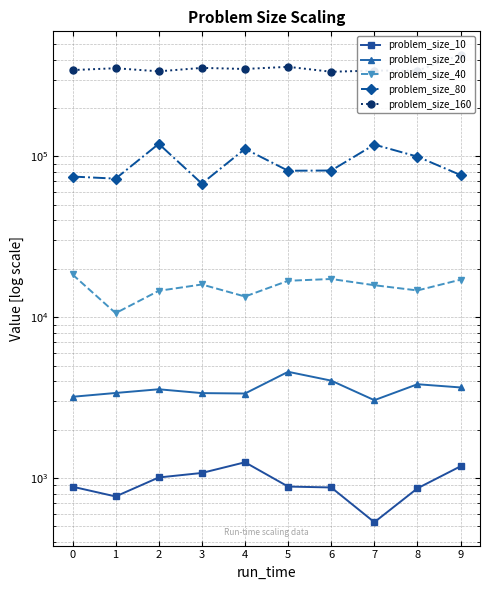

Between 4 and 7, which series saw the biggest shift?

problem_size_160